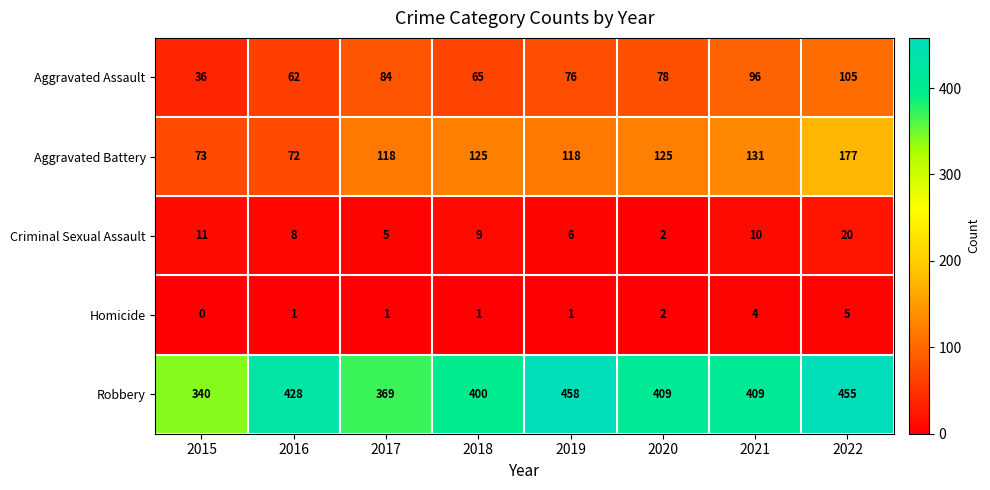

What is the difference between the maximum and minimum values in the Aggravated Battery series?

105